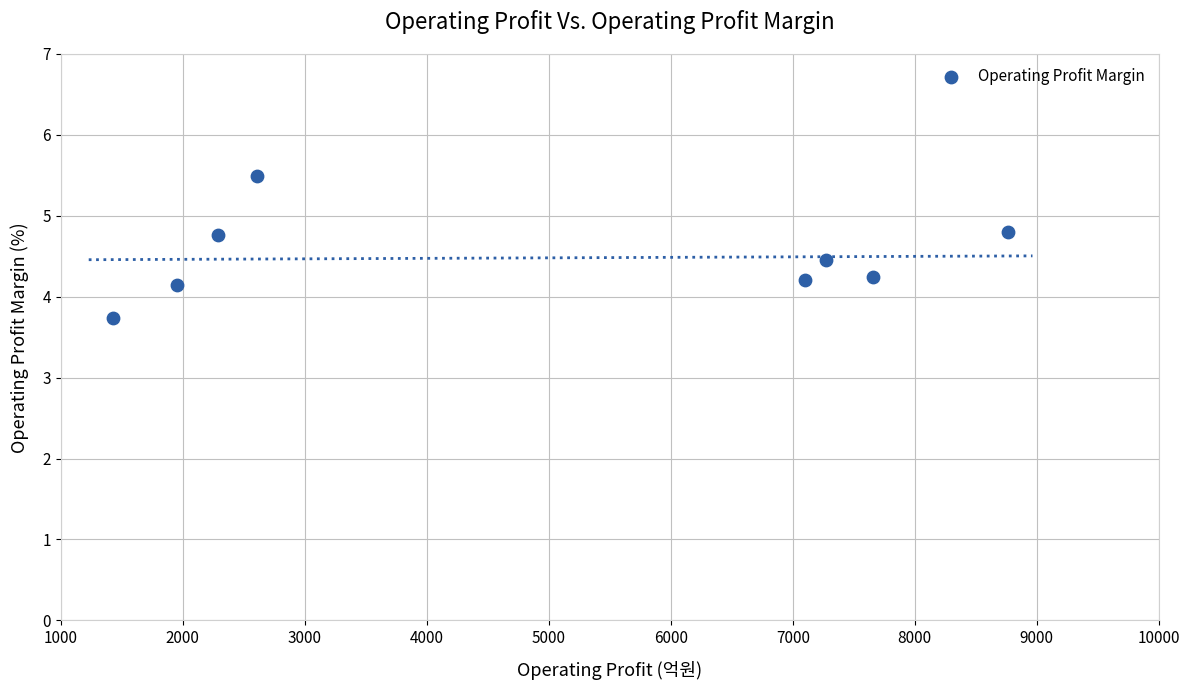

What is the range of X values (max minus min)?

7336.0